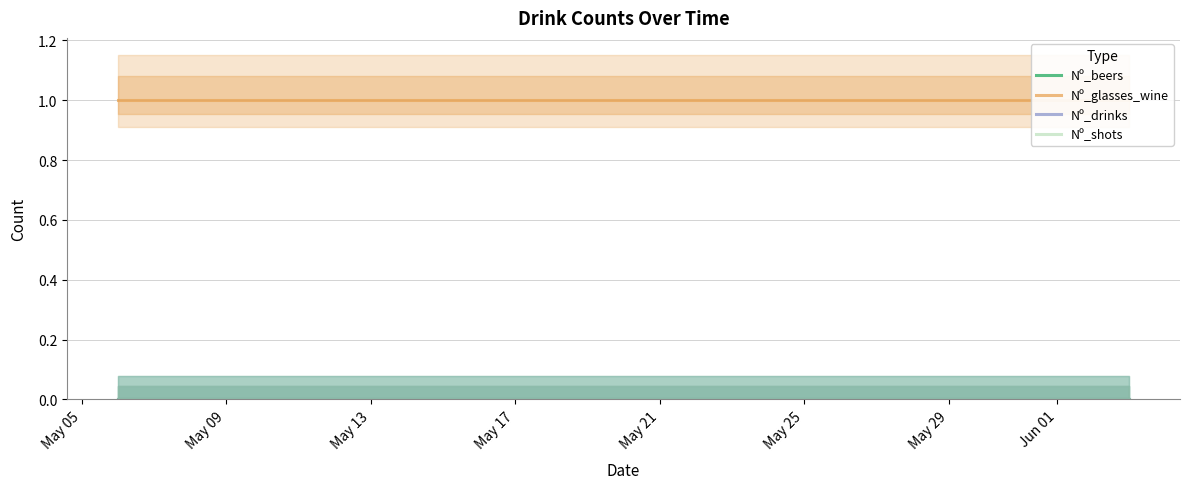

Is this an area chart (filled region under the line)?

No